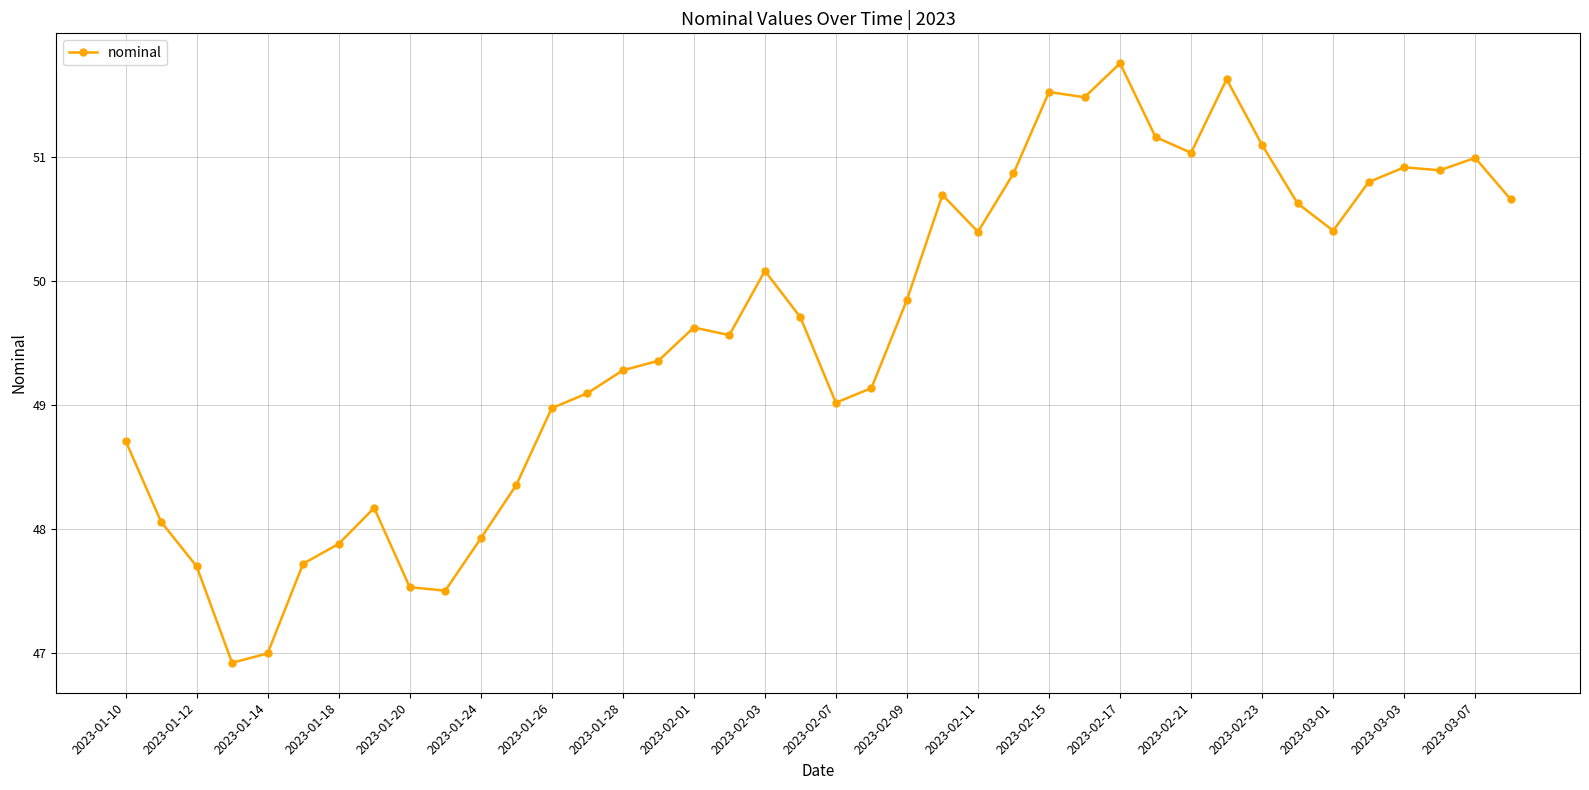

True or false: there are more than 1 points higher than both neighbors.

True